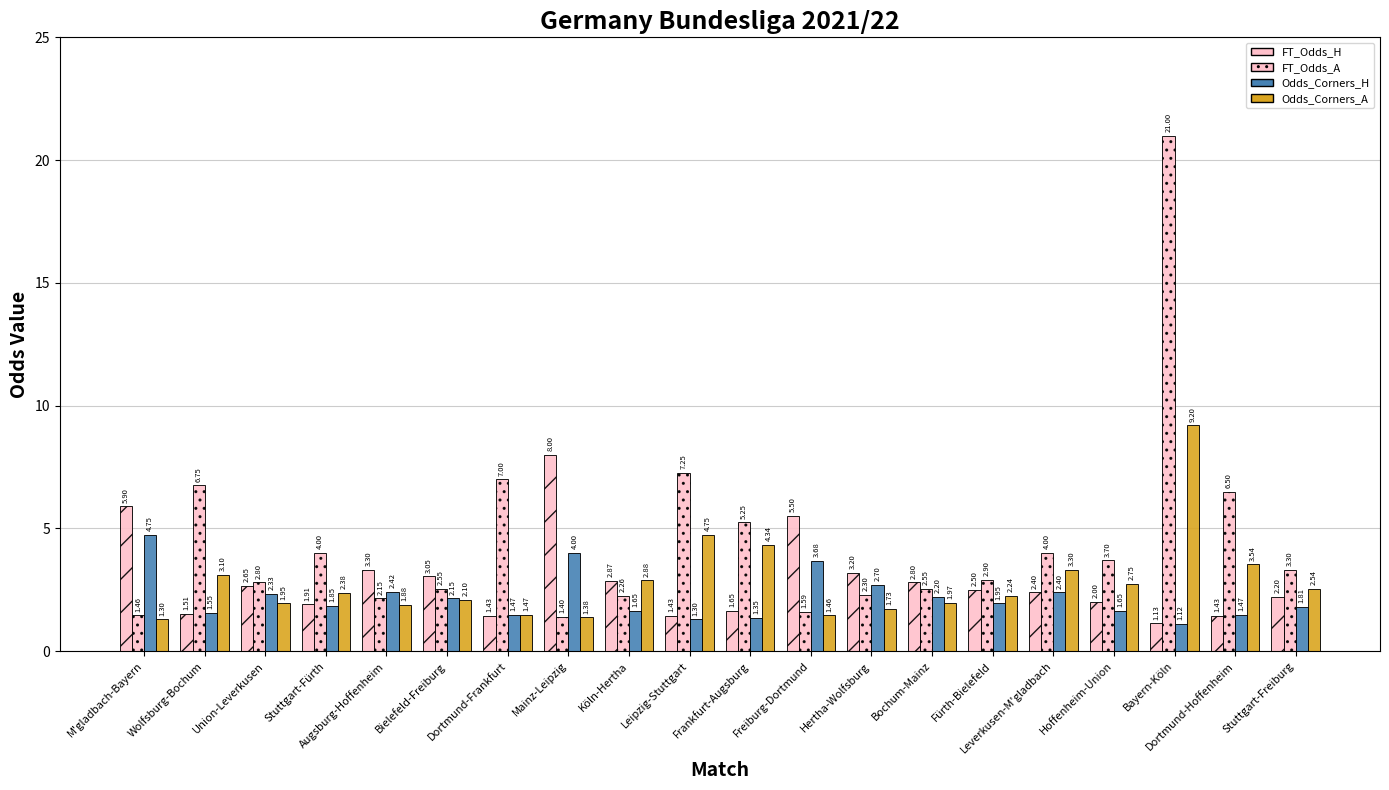

How many groups of bars are there?

20